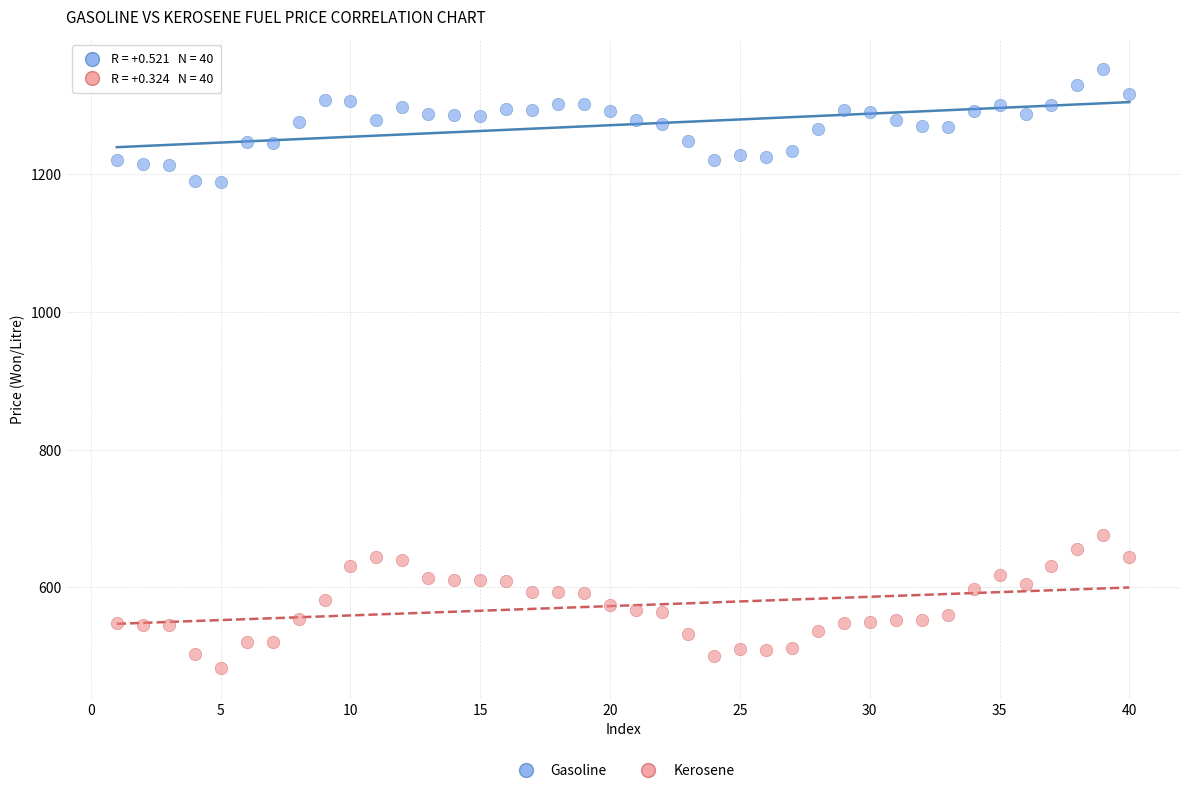

What are all the series names shown in the legend?

Gasoline, Kerosene